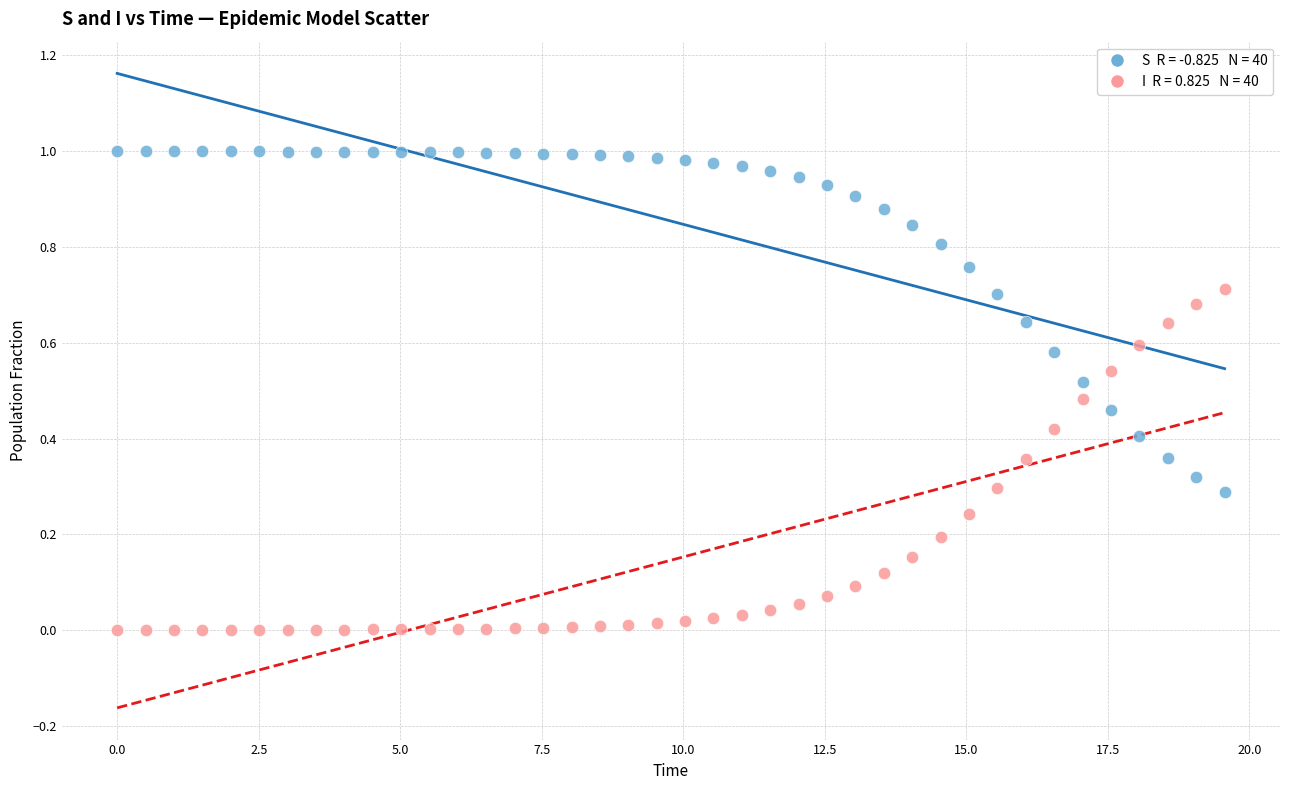

Across all data points, what is the range of X values (max minus min)?

19.6